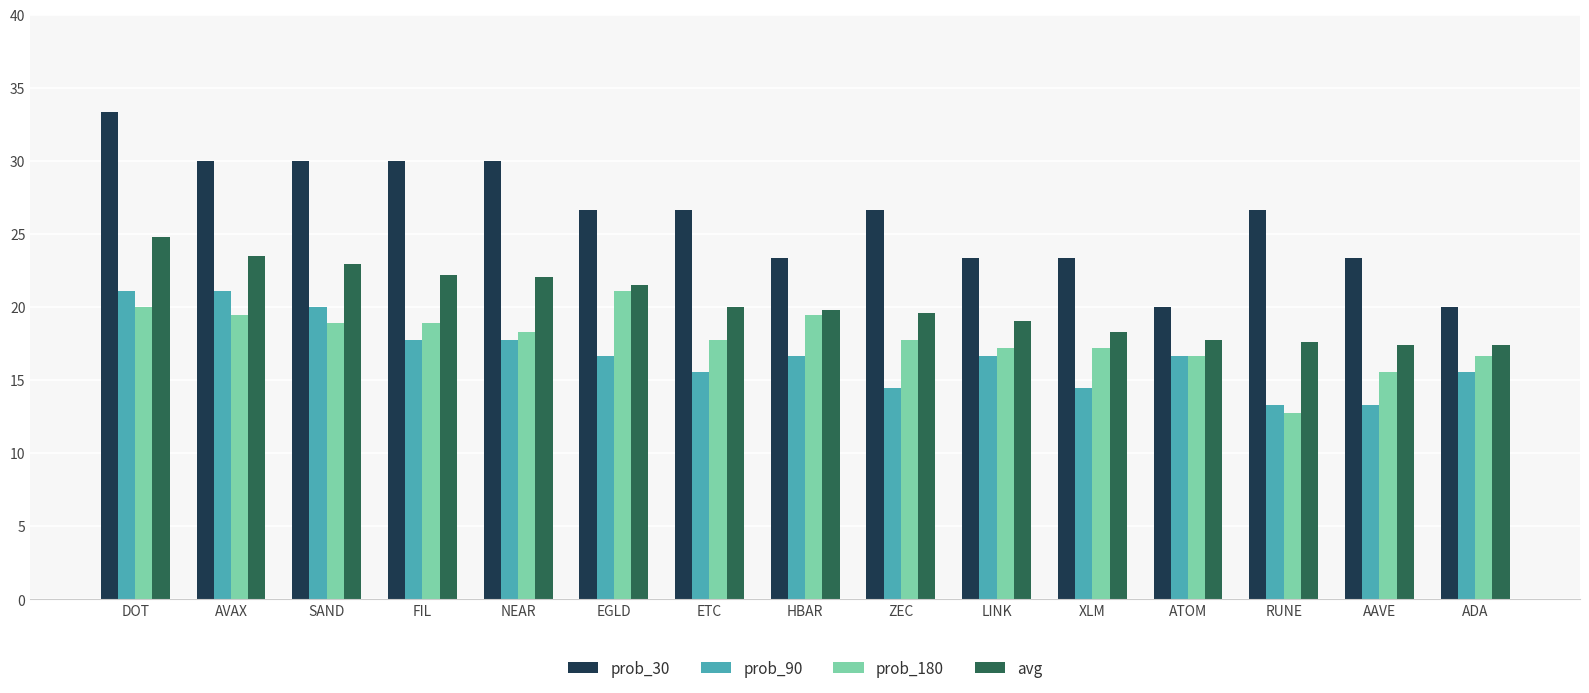

What is the approximate value of prob_30 at DOT?

33.3